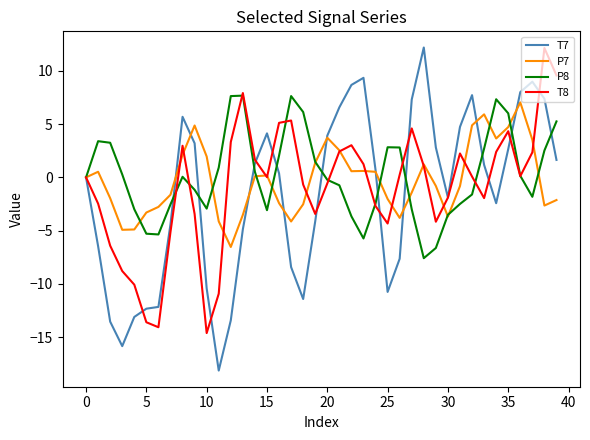

What is the greatest value displayed?

12.2